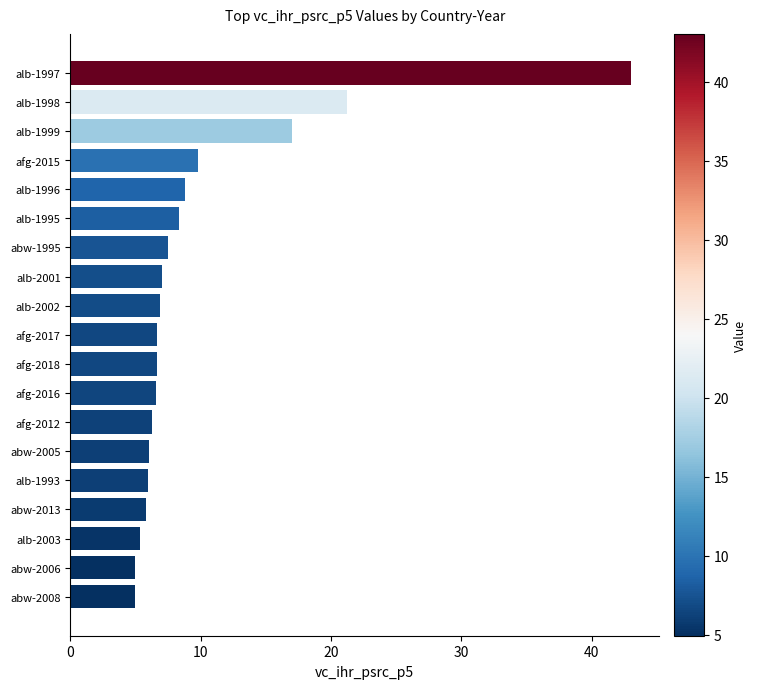

Which label corresponds to the largest value in the chart?

alb-1997